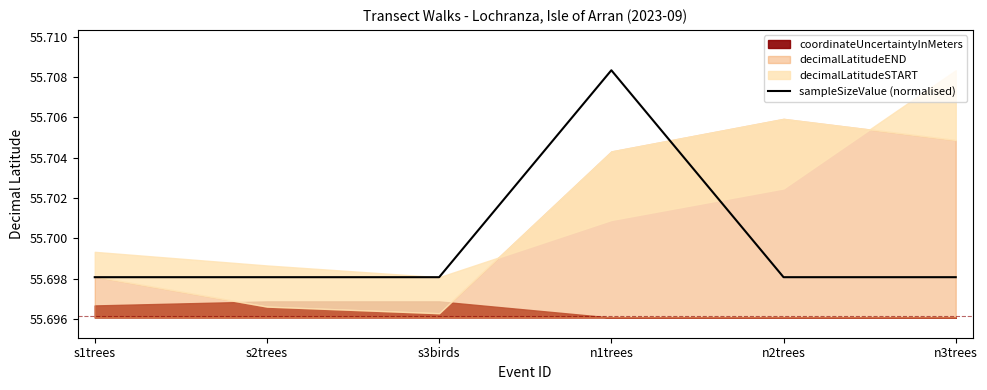

Is it true that sampleSizeValue (normalised) equals 93.5 at s3birds?

False